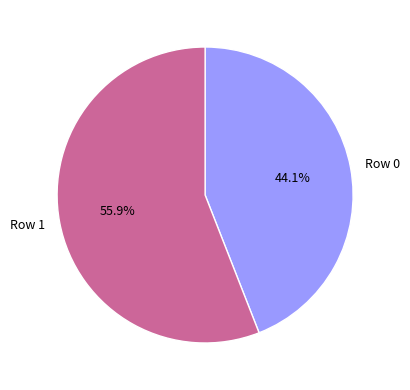

What is the largest slice in the pie chart?

Row 1